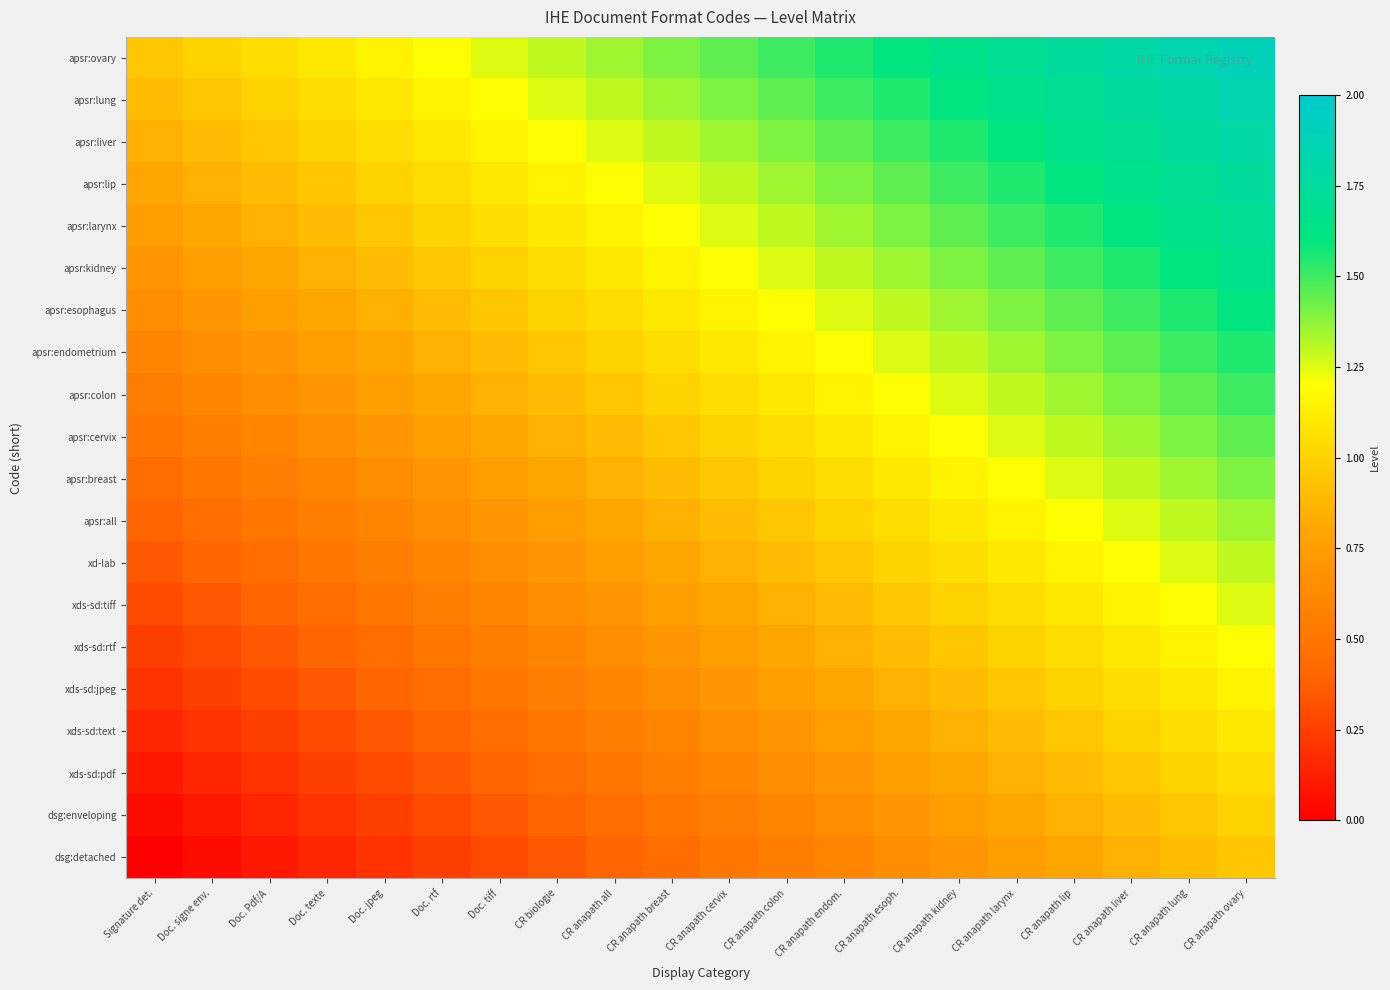

Rank the series by their maximum value, from highest to lowest.

apsr:ovary, apsr:lung, apsr:liver, apsr:lip, apsr:larynx, apsr:kidney, apsr:esophagus, apsr:endometrium, apsr:colon, apsr:cervix, apsr:breast, apsr:all, xd-lab, xds-sd:tiff, xds-sd:rtf, xds-sd:jpeg, xds-sd:text, xds-sd:pdf, dsg:enveloping, dsg:detached